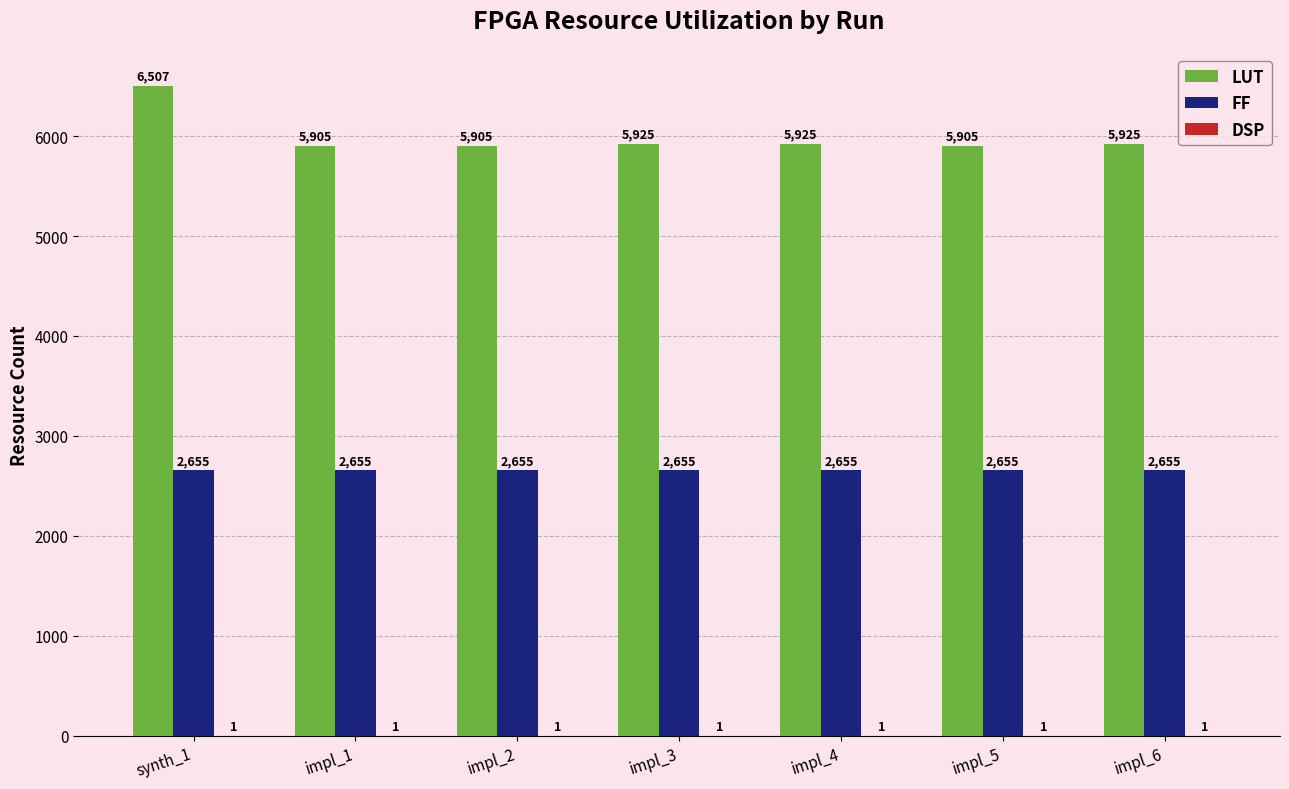

Is it true that FF equals 3745 at synth_1?

False